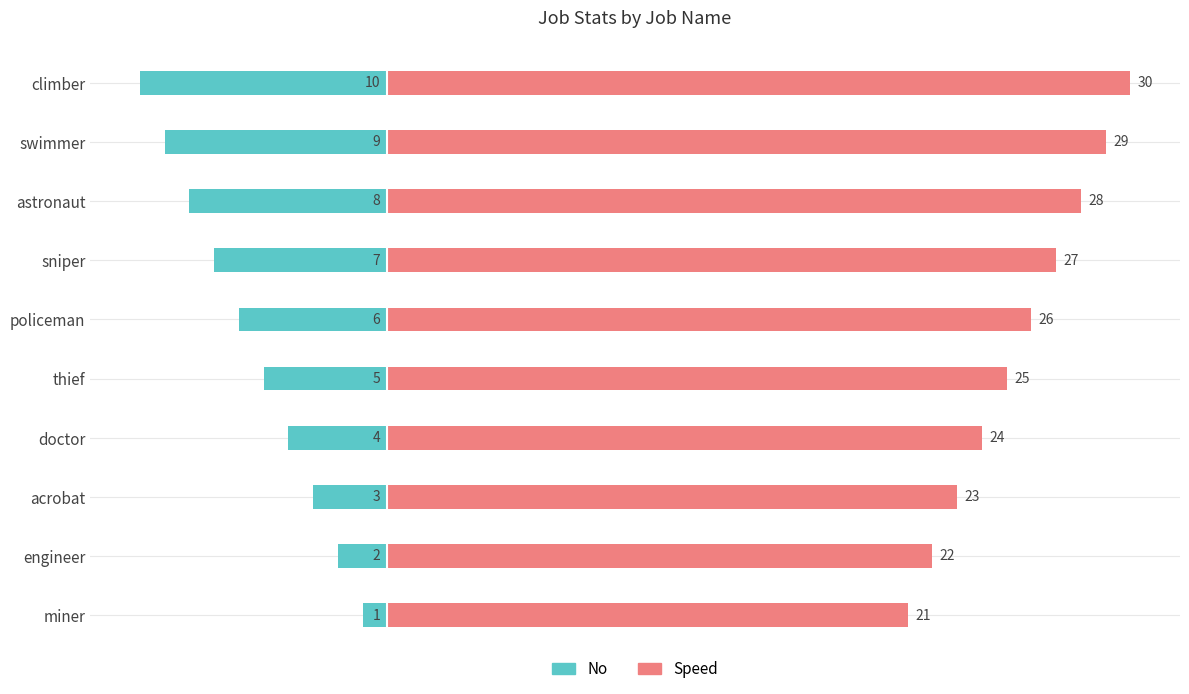

How many groups of bars are there?

10